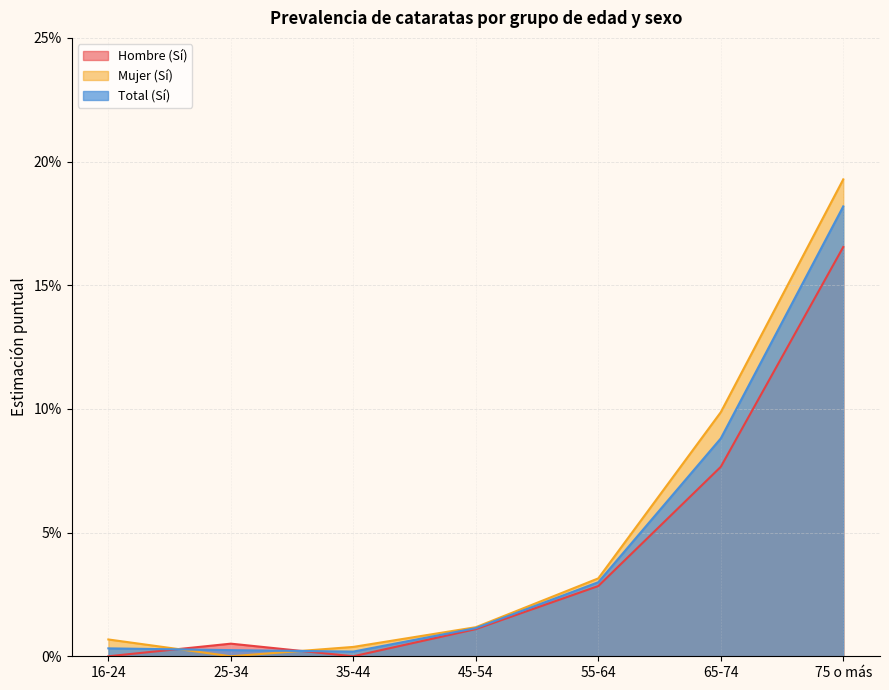

What is the total value across all series at 55-64?

0.1